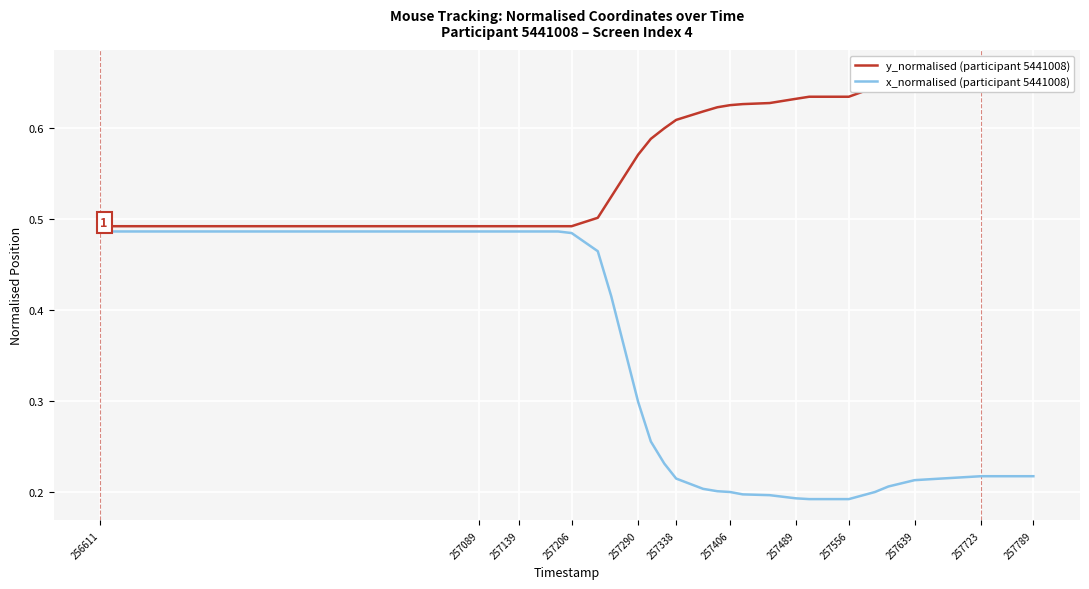

At which label is y_normalised (participant 5441008) closest to 0?

256611